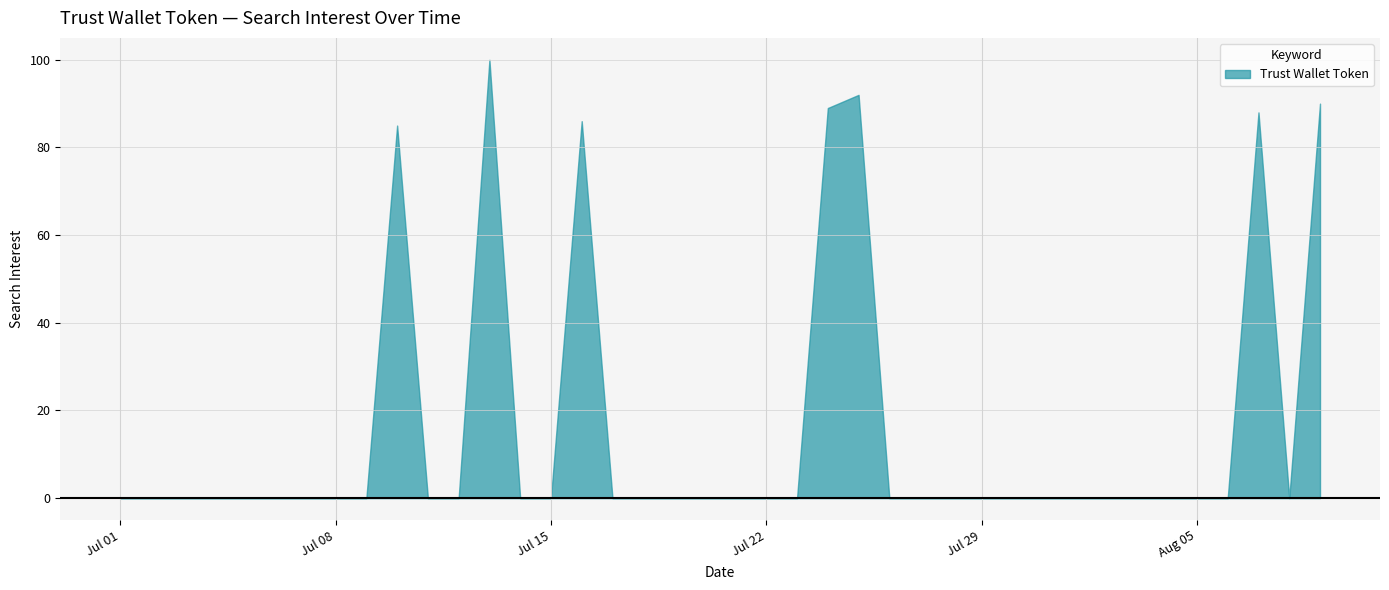

Reading left to right, extract all data points from this chart.

2019/07/01=0	2019/07/02=0	2019/07/03=0	2019/07/04=0	2019/07/05=0	2019/07/06=0	2019/07/07=0	2019/07/08=0	2019/07/09=0	2019/07/10=85	2019/07/11=0	2019/07/12=0	2019/07/13=100	2019/07/14=0	2019/07/15=0	2019/07/16=86	2019/07/17=0	2019/07/18=0	2019/07/19=0	2019/07/20=0	2019/07/21=0	2019/07/22=0	2019/07/23=0	2019/07/24=89	2019/07/25=92	2019/07/26=0	2019/07/27=0	2019/07/28=0	2019/07/29=0	2019/07/30=0	2019/07/31=0	2019/08/01=0	2019/08/02=0	2019/08/03=0	2019/08/04=0	2019/08/05=0	2019/08/06=0	2019/08/07=88	2019/08/08=0	2019/08/09=90